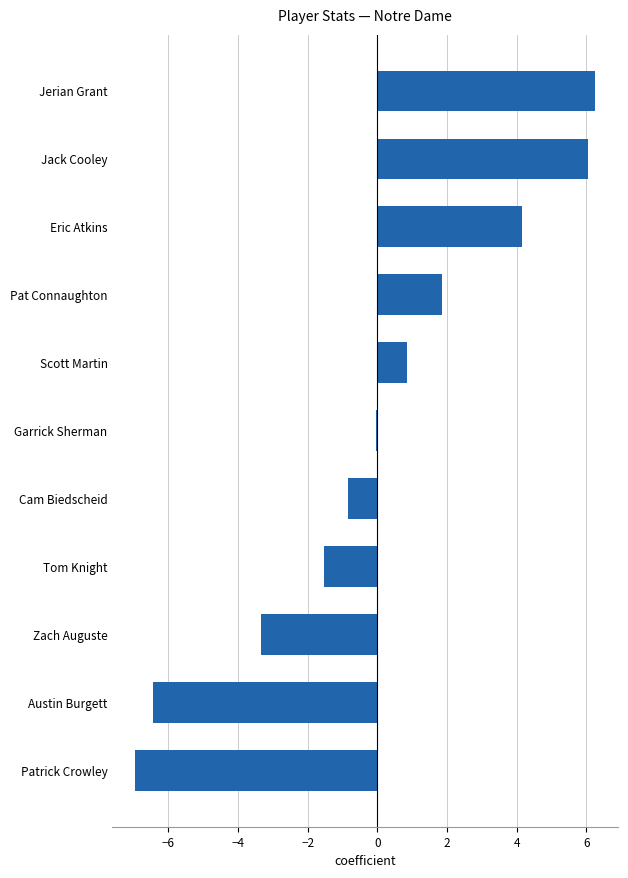

List the labels in order of value, largest first.

Jerian Grant, Jack Cooley, Eric Atkins, Pat Connaughton, Scott Martin, Garrick Sherman, Cam Biedscheid, Tom Knight, Zach Auguste, Austin Burgett, Patrick Crowley